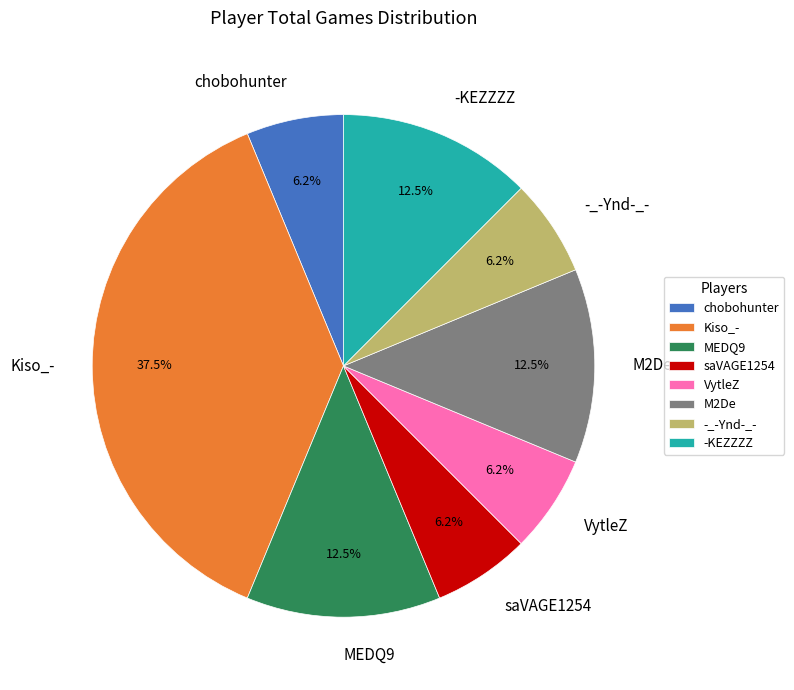

What percentage is the chobohunter slice, to the nearest percent?

6%